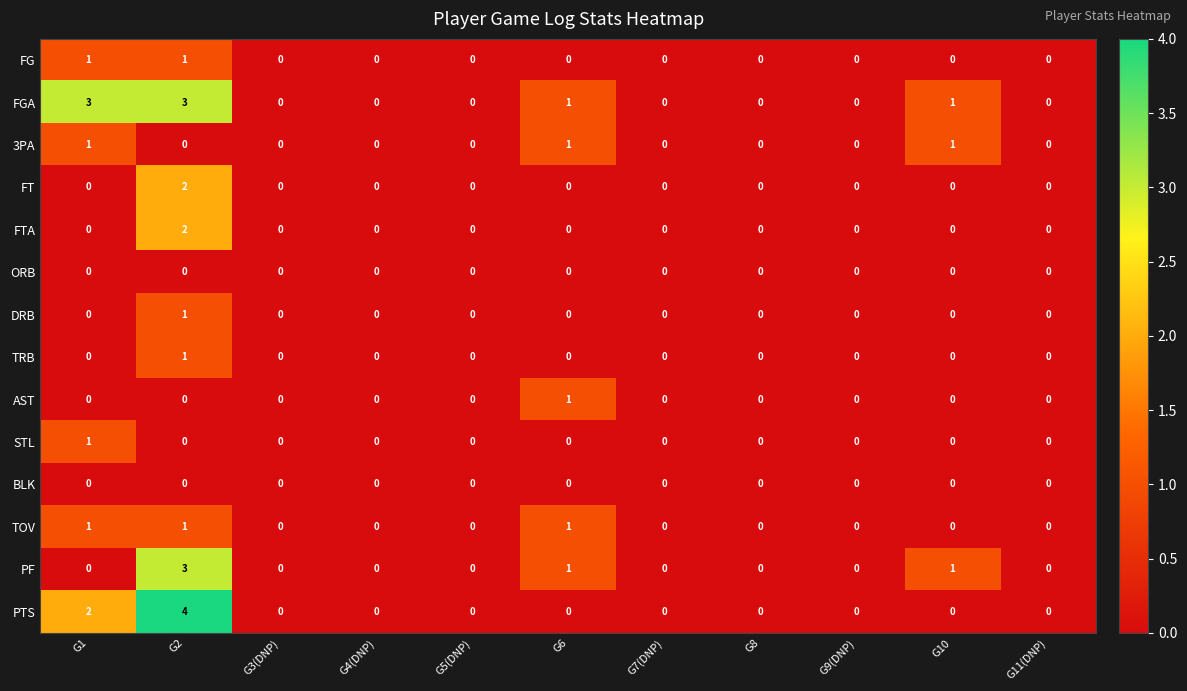

Which series has the largest total across all categories?

FGA